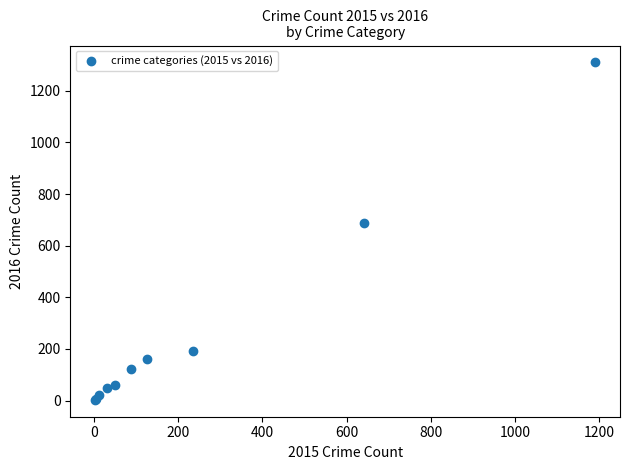

What Y value in the scatter plot is closest to 656?

689